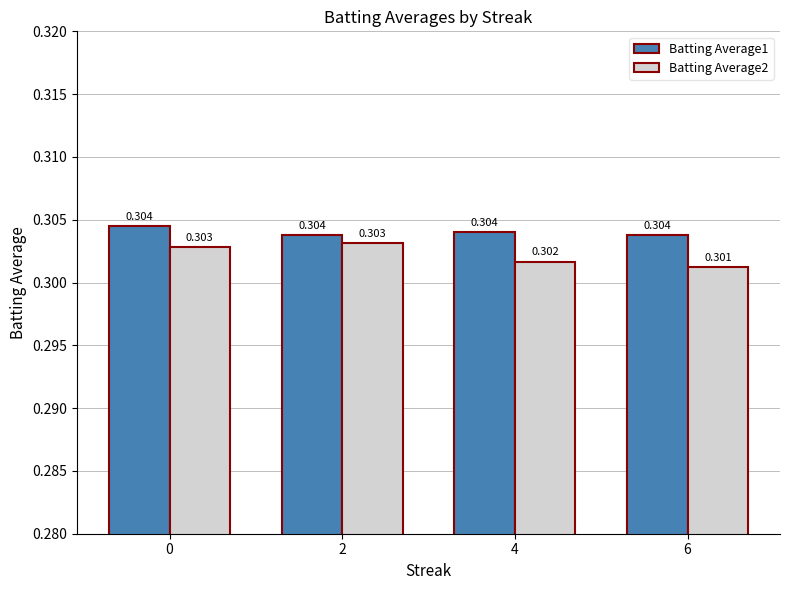

Is the value of Batting Average1 at 6 greater than the value of Batting Average2 at 0?

Yes